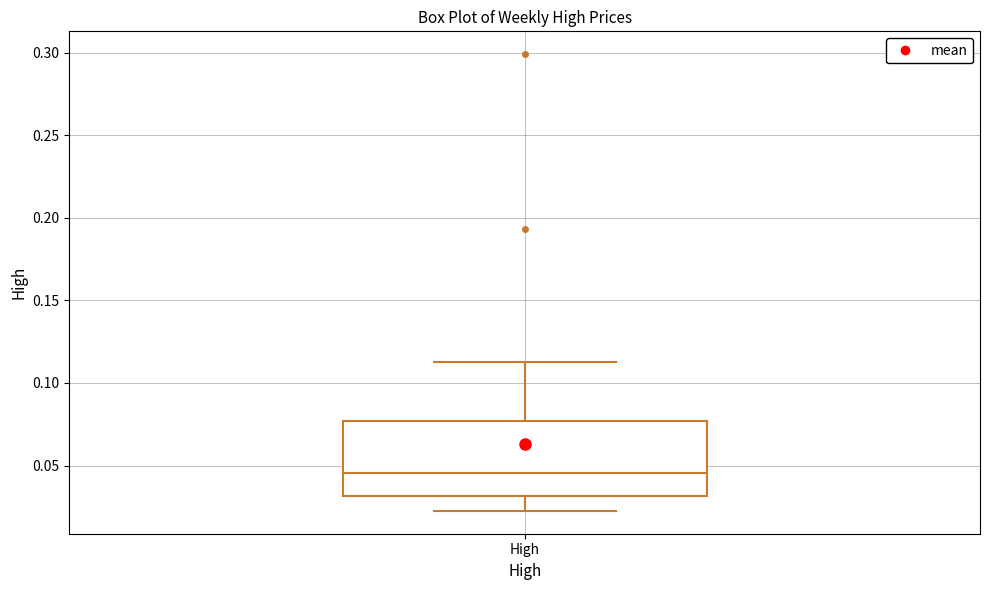

Where does the median line of the box for High sit on the y-axis? The values are not printed on the chart, so give them approximately, as read against the axis.

0.045